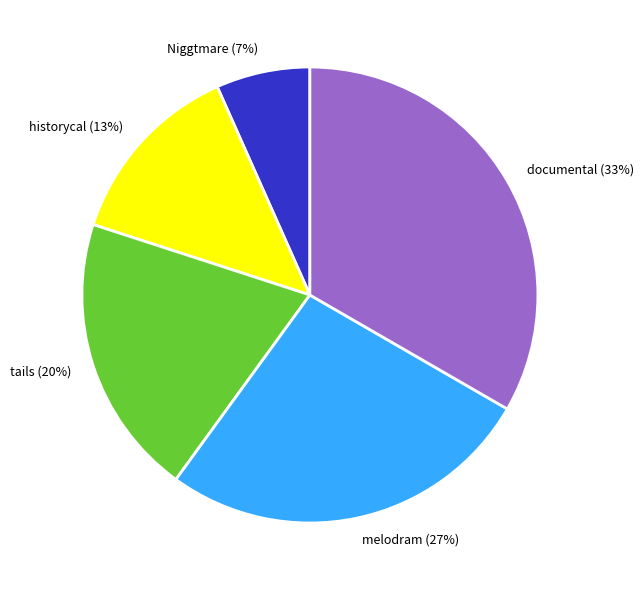

Which category has the biggest portion of the pie?

documental